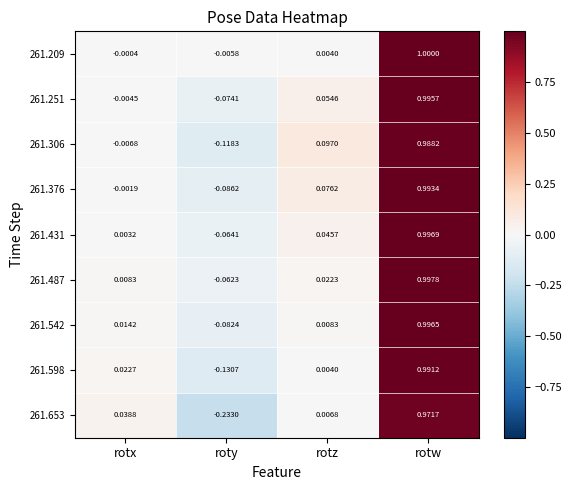

Where does the 261.598 series first go above 0?

rotx